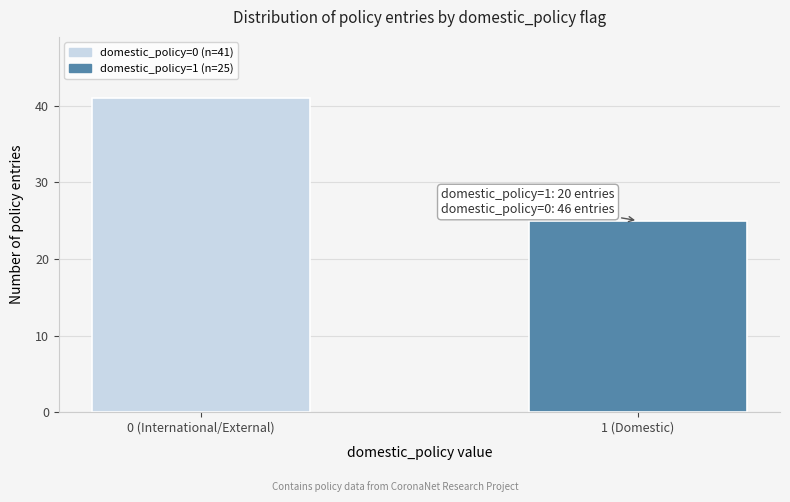

Reading right to left, transcribe all the data shown in this chart.

1 (Domestic)=25	0 (International/External)=41